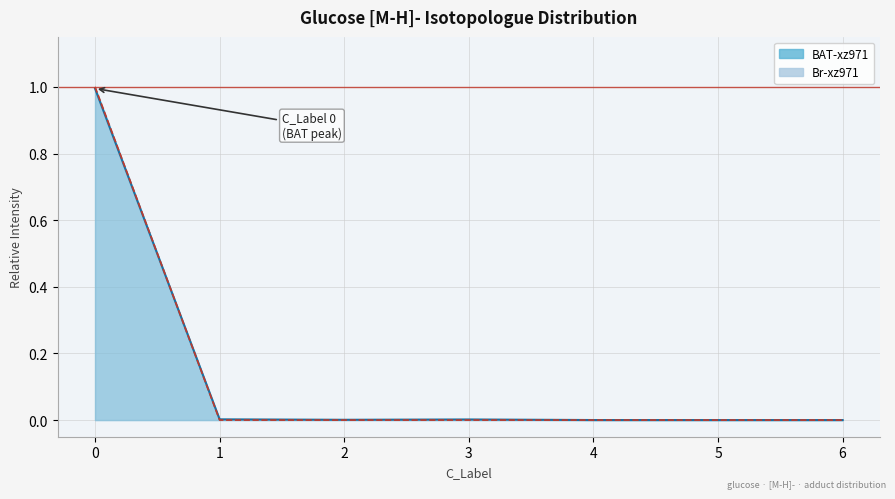

True or false: Br-xz971 and BAT-xz971 cross at least once.

True